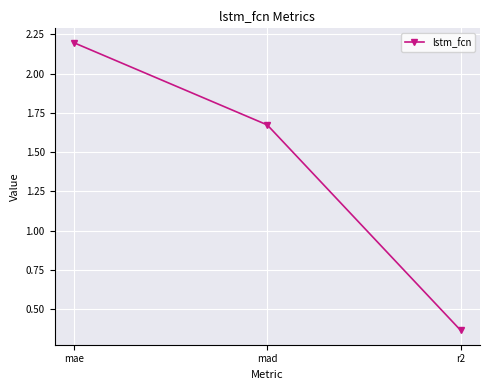

Rank the categories by value from lowest to highest.

r2, mad, mae